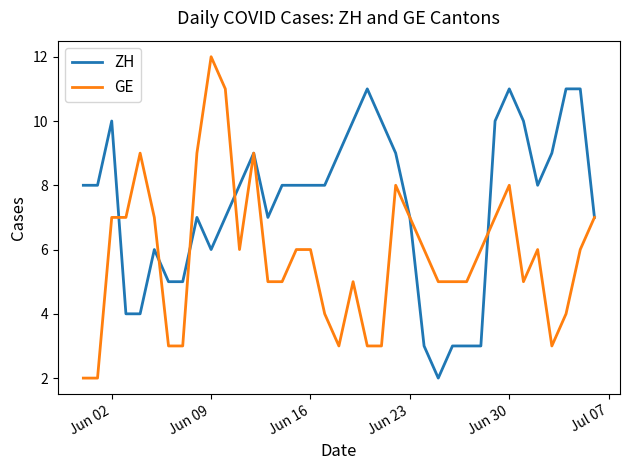

What is the maximum value shown in the chart?

12